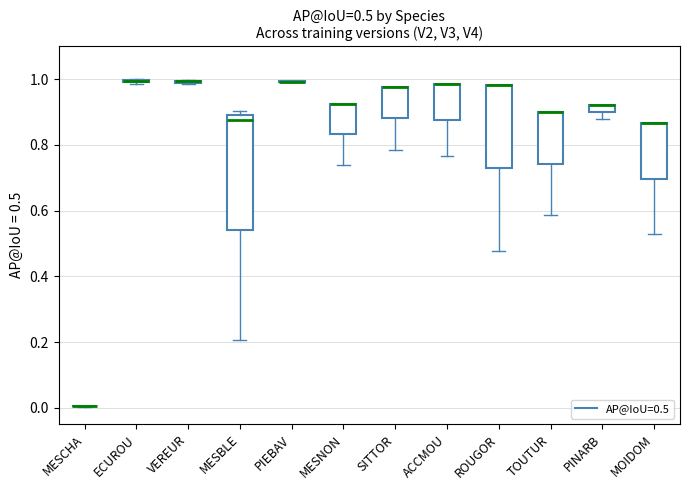

Comparing the boxes themselves (not the whiskers), which one is the tallest?

MESBLE